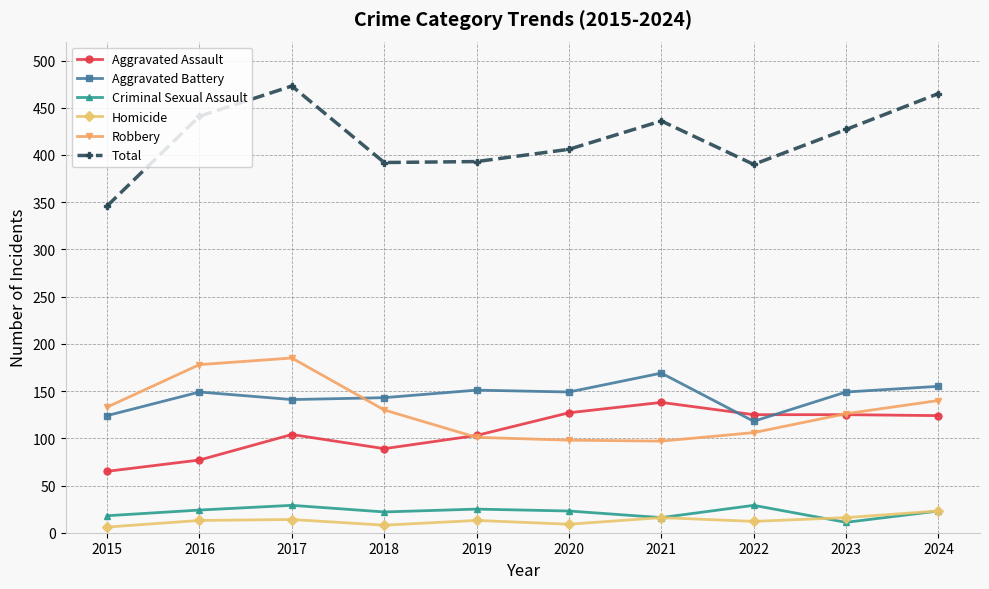

What is the sum of all Total values?

4169